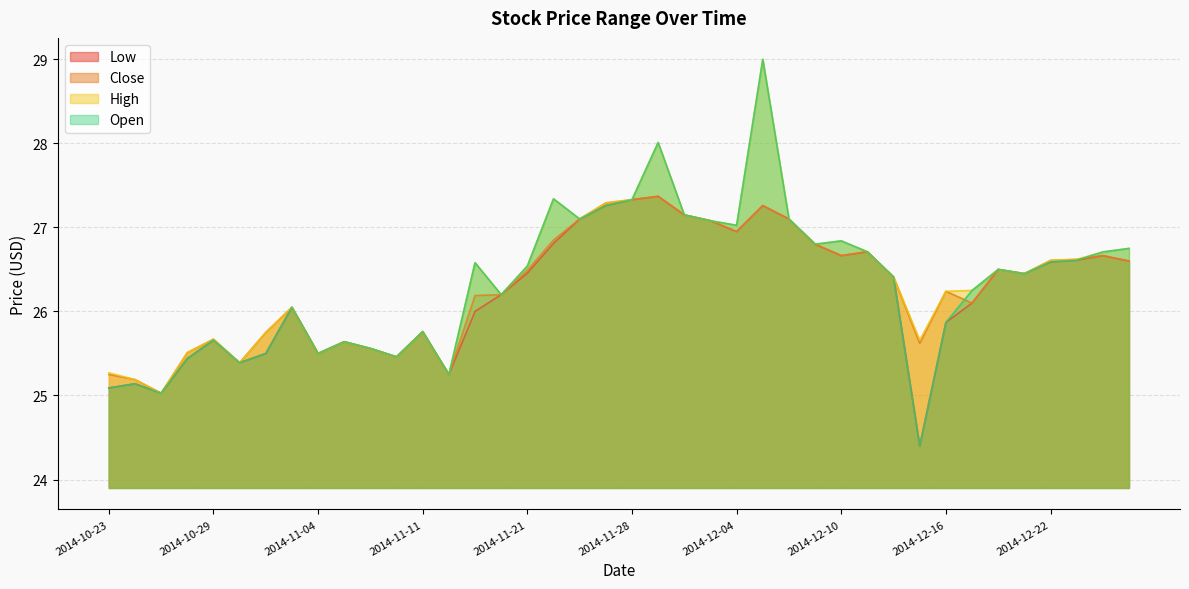

Where does the Low series first go above 26?

2014-11-03